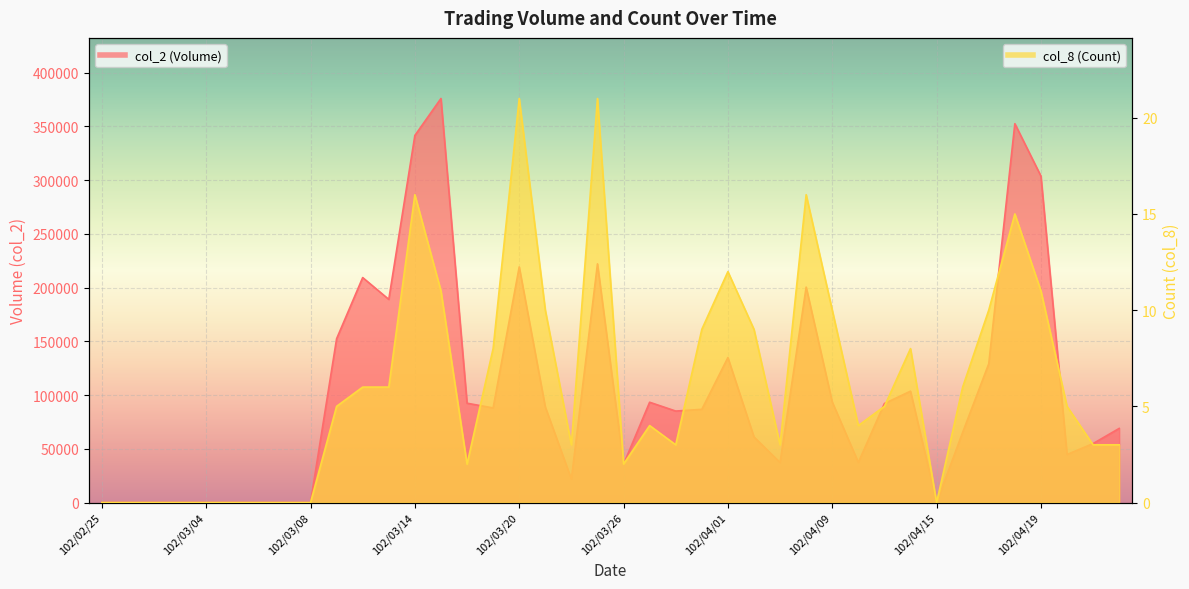

List the labels in order of col_8 (Count) value, largest first.

102/03/20, 102/03/25, 102/03/14, 102/04/08, 102/04/18, 102/04/01, 102/03/15, 102/04/19, 102/03/21, 102/04/09, 102/04/17, 102/03/29, 102/04/02, 102/03/19, 102/04/12, 102/03/12, 102/03/13, 102/04/16, 102/03/11, 102/04/11, 102/04/22, 102/03/27, 102/04/10, 102/03/22, 102/03/28, 102/04/03, 102/04/23, 102/04/24, 102/03/18, 102/03/26, 102/02/25, 102/02/26, 102/02/27, 102/03/01, 102/03/04, 102/03/05, 102/03/06, 102/03/07, 102/03/08, 102/04/15